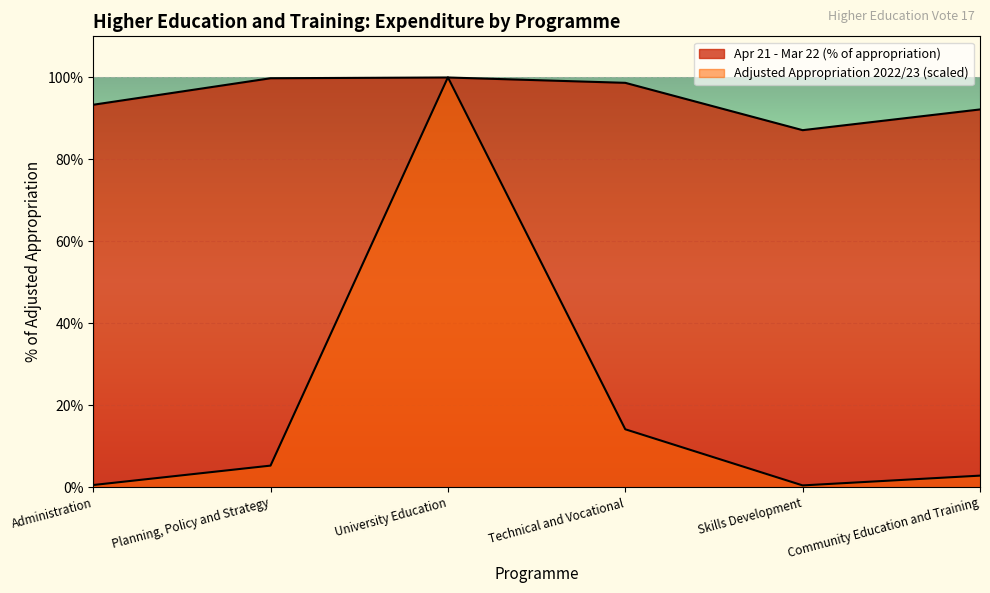

Which series changed the most between University Education and Community Education and Training?

Adjusted Appropriation 2022/23 (R thousand)